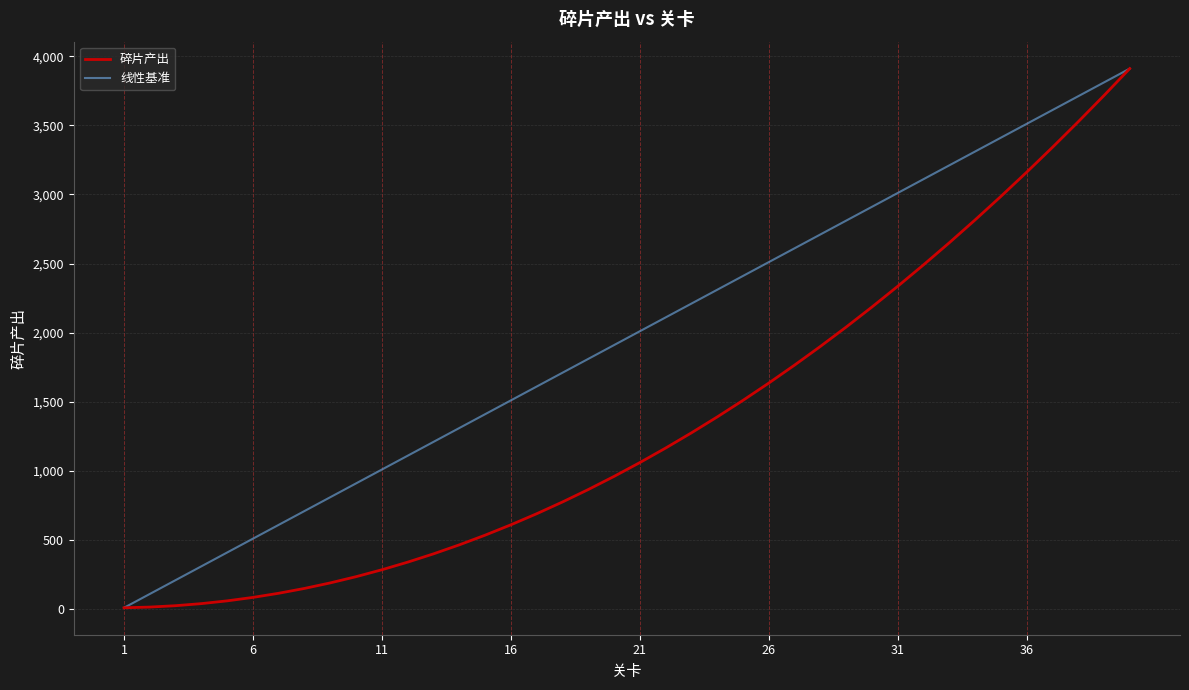

What is the maximum value shown in the chart?

3910